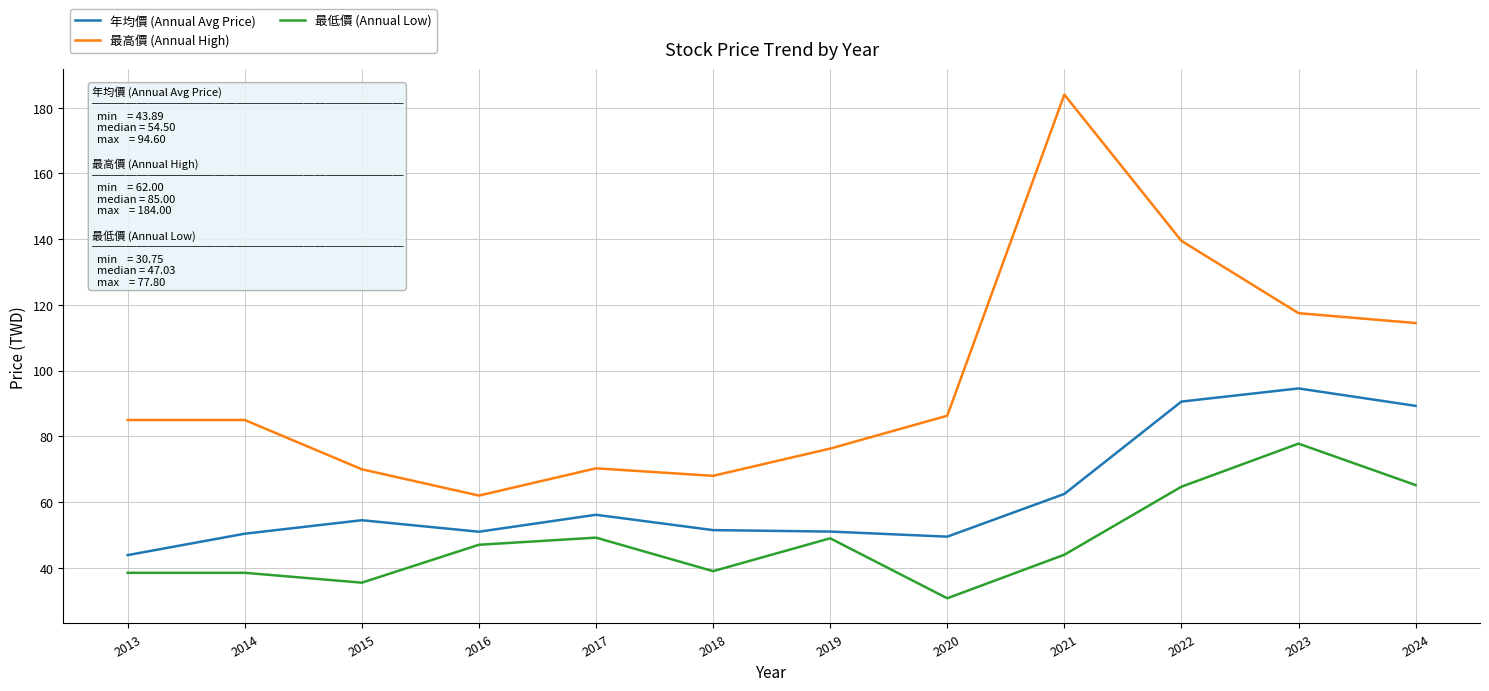

True or false: 最低價 (Annual Low) and 最高價 (Annual High) intersect in this chart.

False